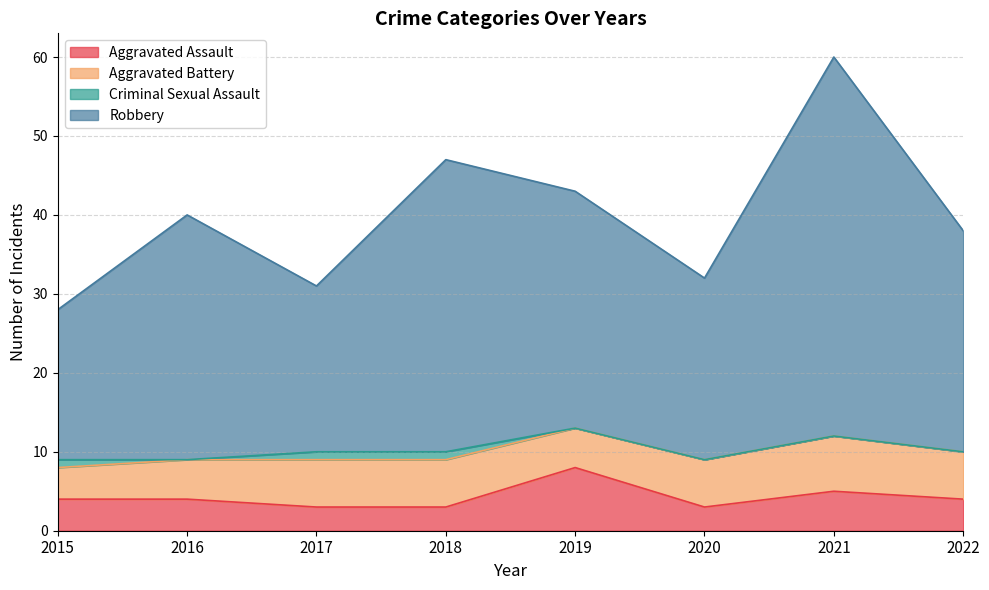

True or false: Aggravated Assault and Robbery cross at least once.

False